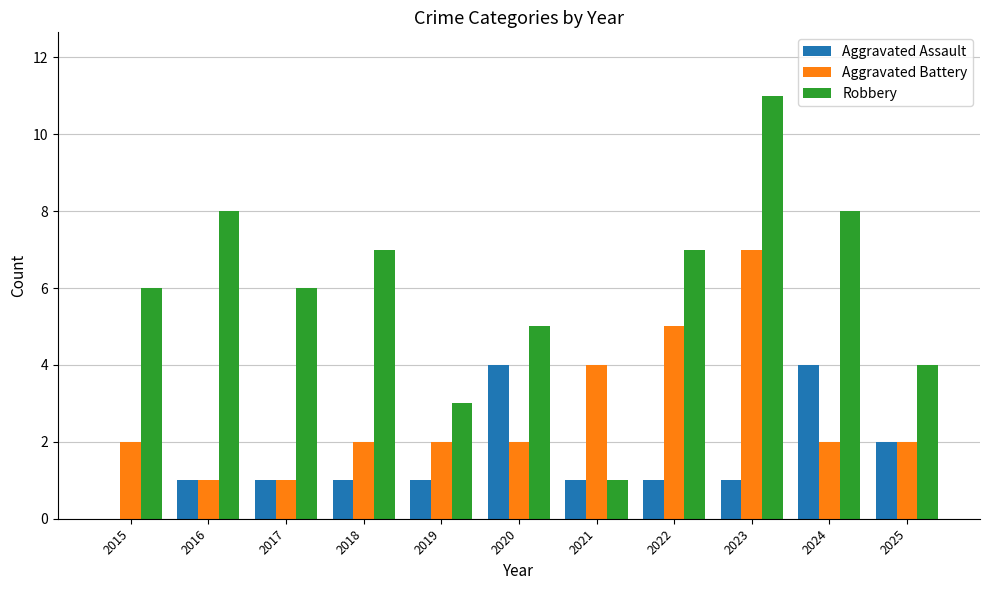

How many data points does each series have?

11